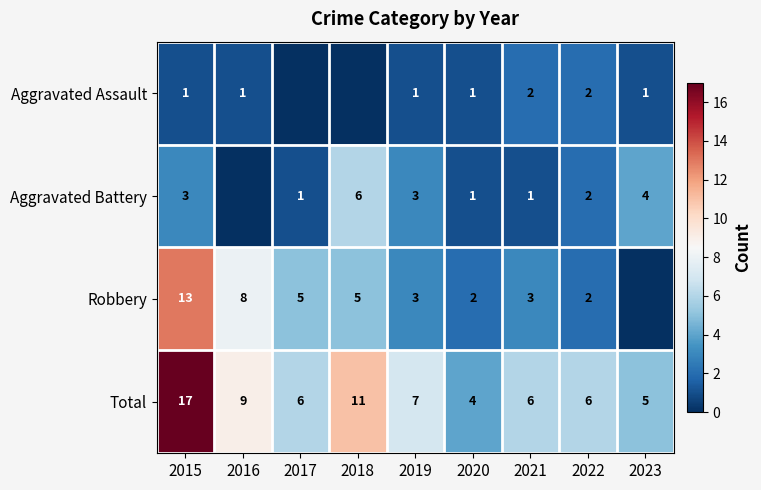

What is the difference between the maximum and second lowest values in the Total series?

12